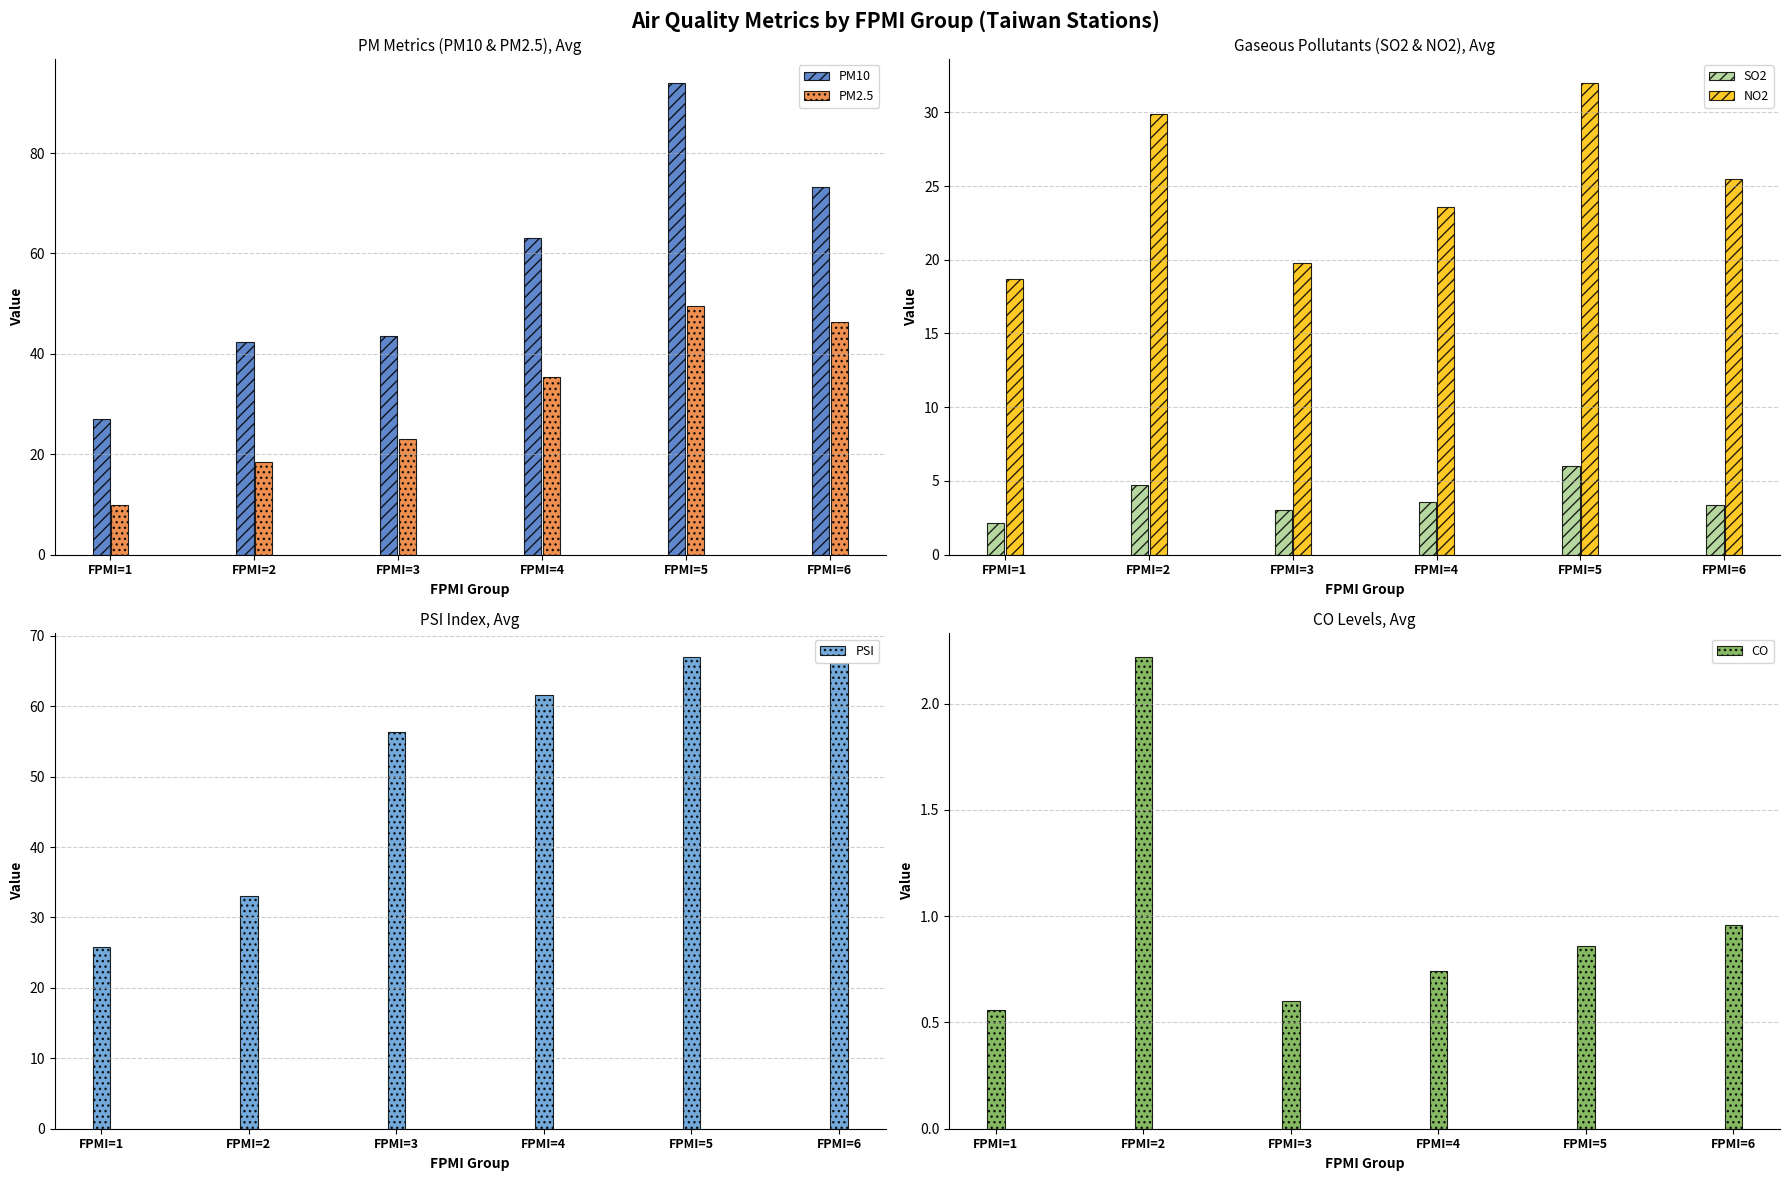

What is the minimum value for PM2.5?

9.9